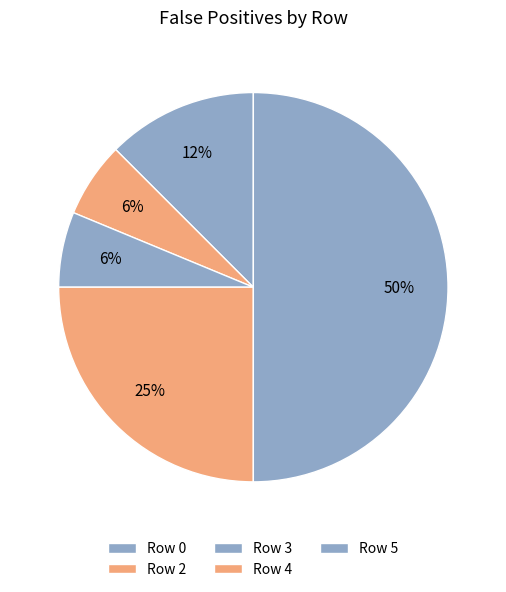

Rank the categories by value from lowest to highest.

Row 2, Row 3, Row 0, Row 4, Row 5